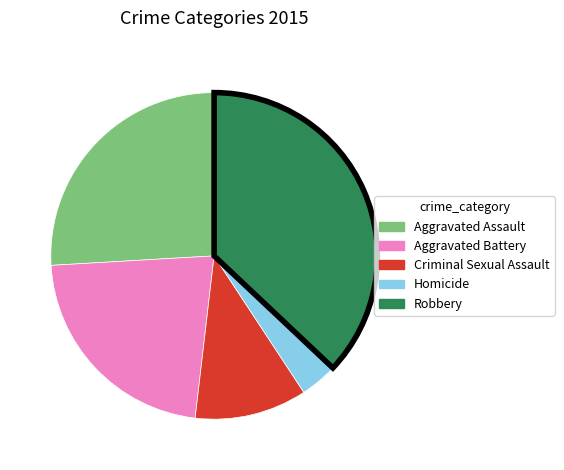

Is the sum of Robbery and Criminal Sexual Assault greater than half?

No